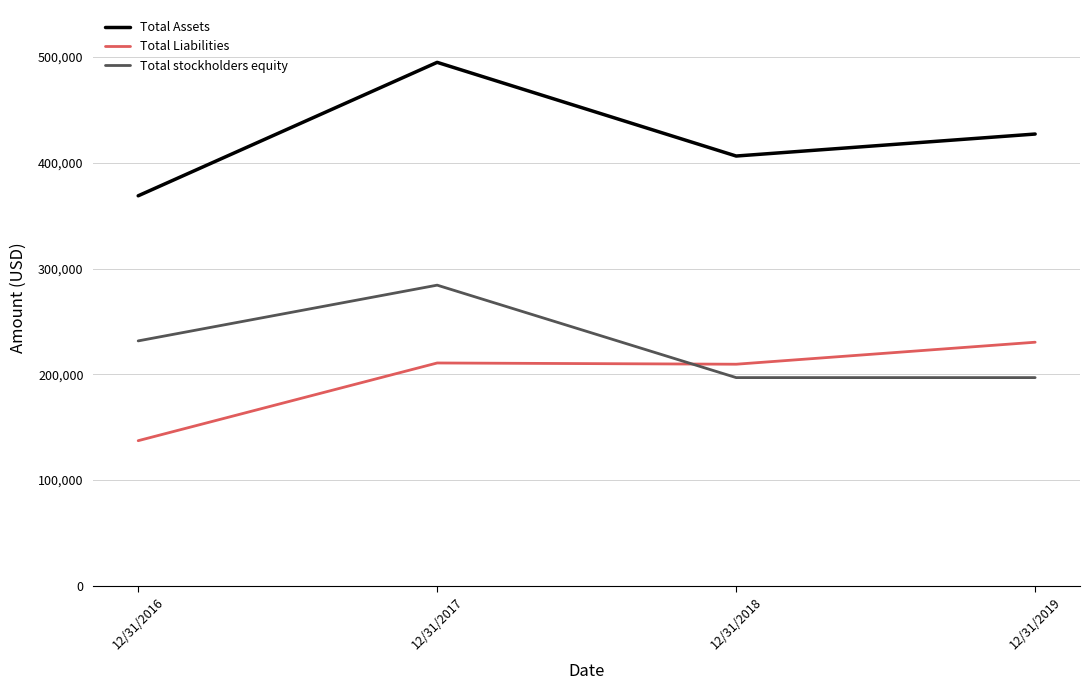

Between 12/31/2016 and 12/31/2019, which series saw the biggest shift?

Total Liabilities